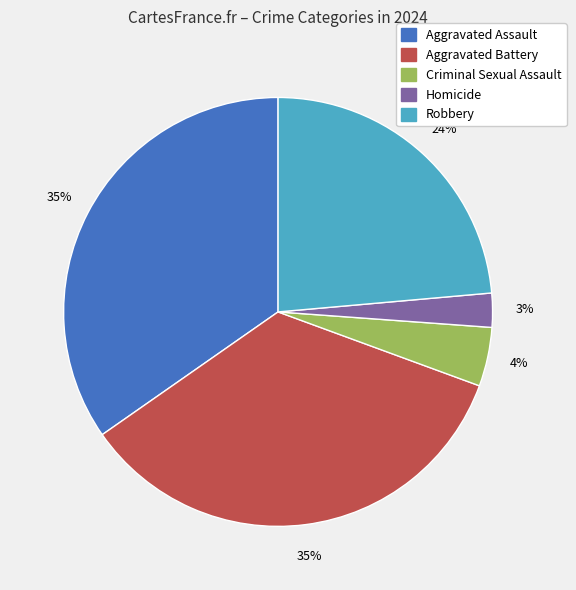

To the nearest percent, what is the difference between the largest and smallest slice percentages?

32%